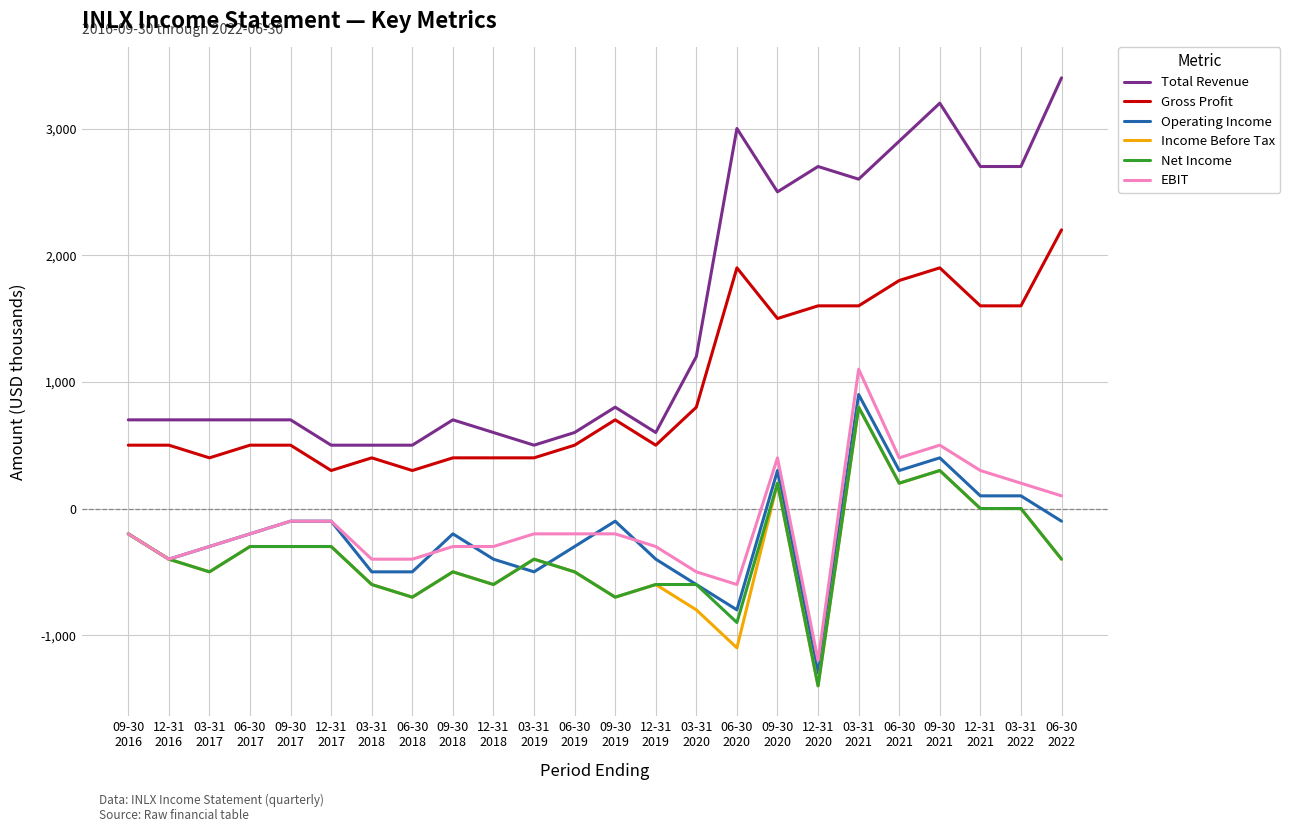

Which series has the largest total across all categories?

Total Revenue